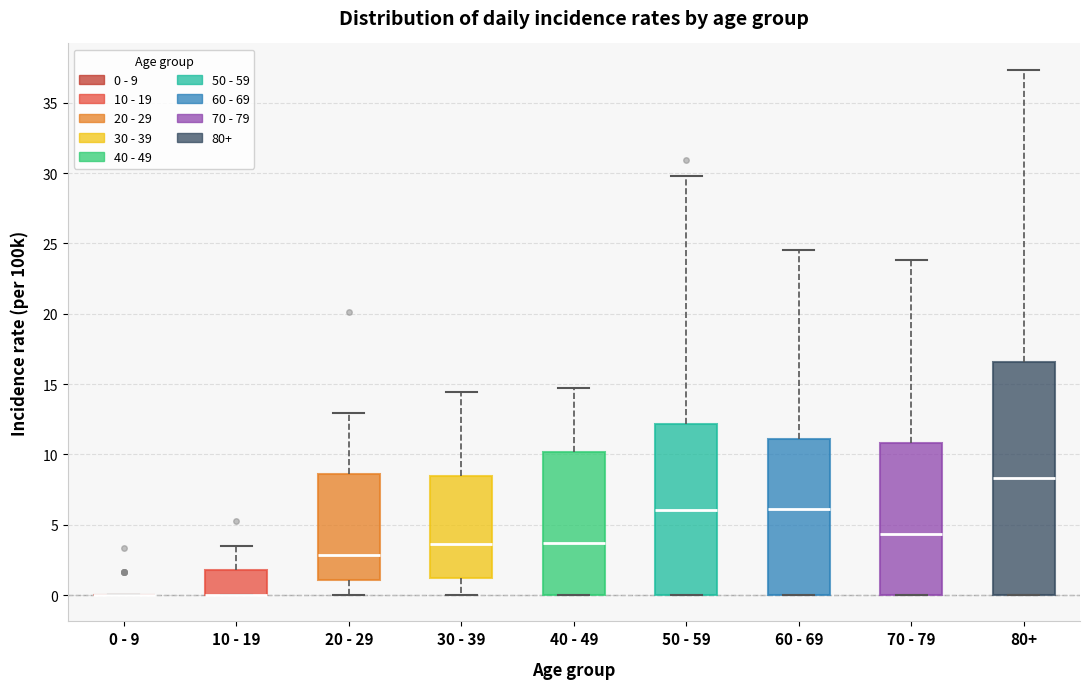

Where is the upper edge of the box for 70 - 79 on the y-axis? The values are not printed on the chart, so give them approximately, as read against the axis.

11.0